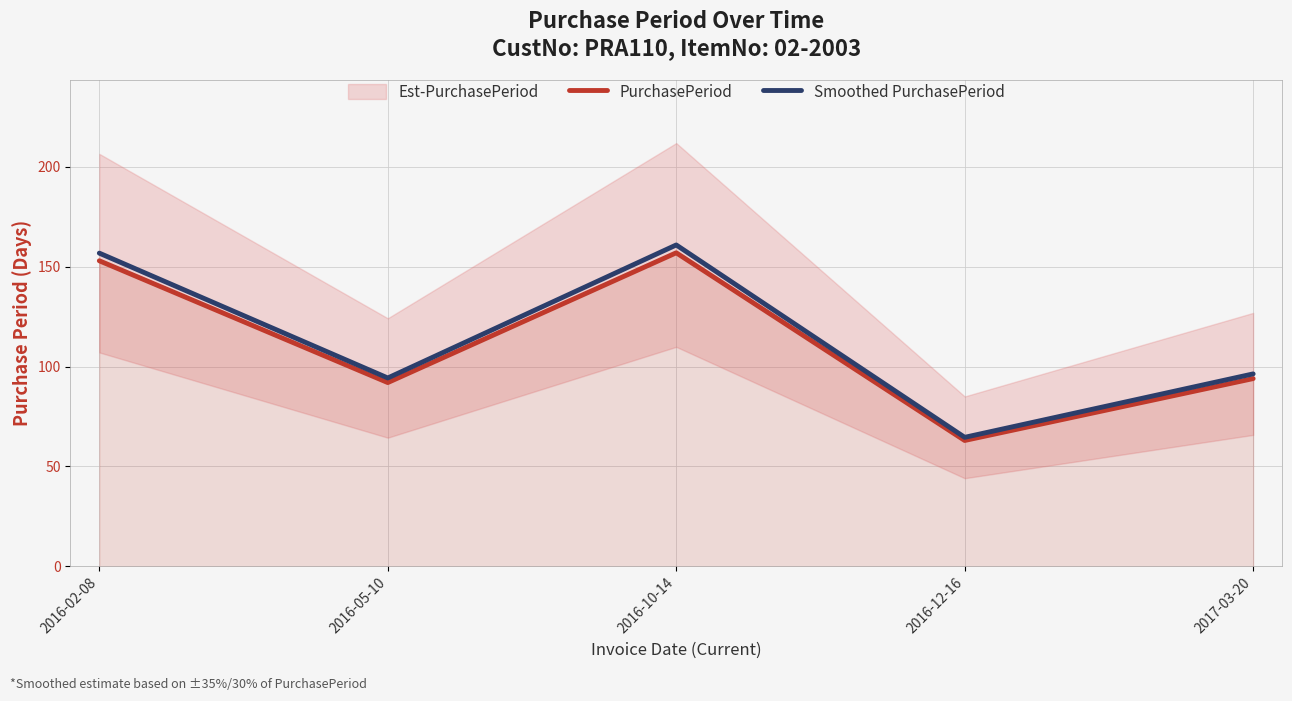

Which series changed the most between 2016-05-10 and 2017-03-20?

Smoothed PurchasePeriod